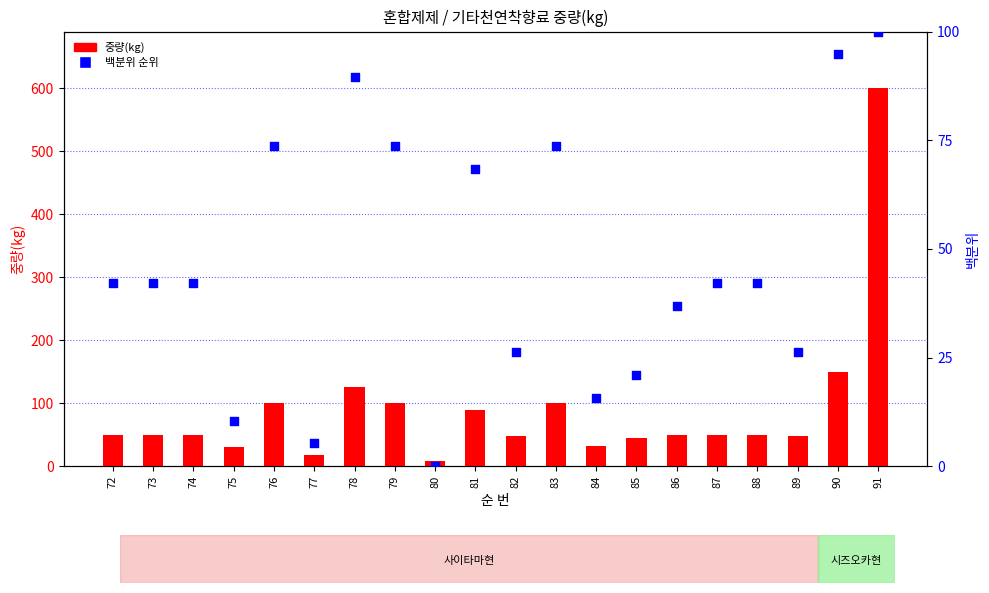

At which category is the sum across all series the highest?

91